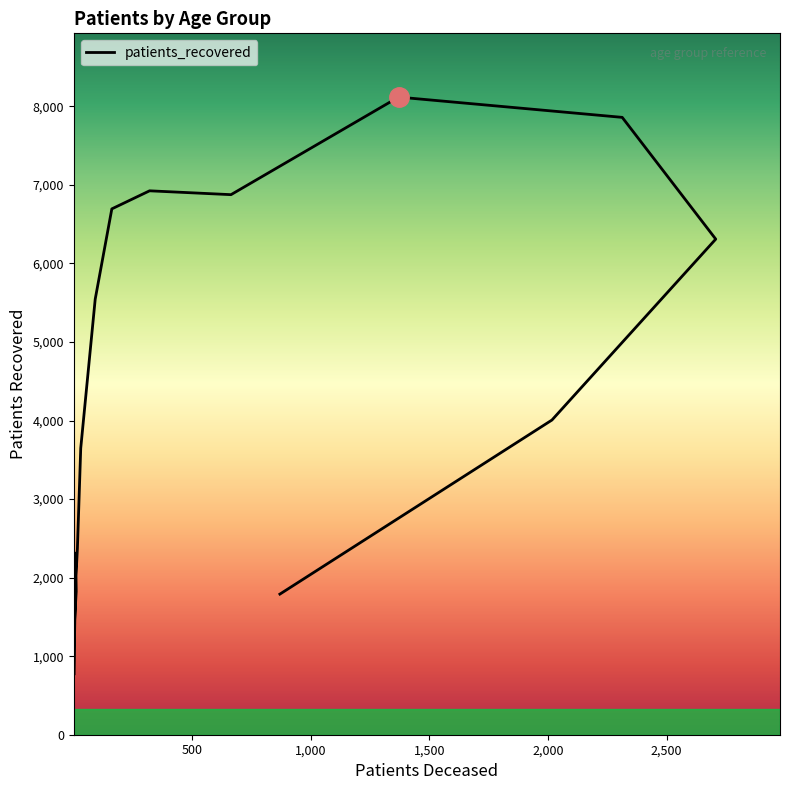

How many points are lower than both their immediate neighbors (excluding endpoints)?

2